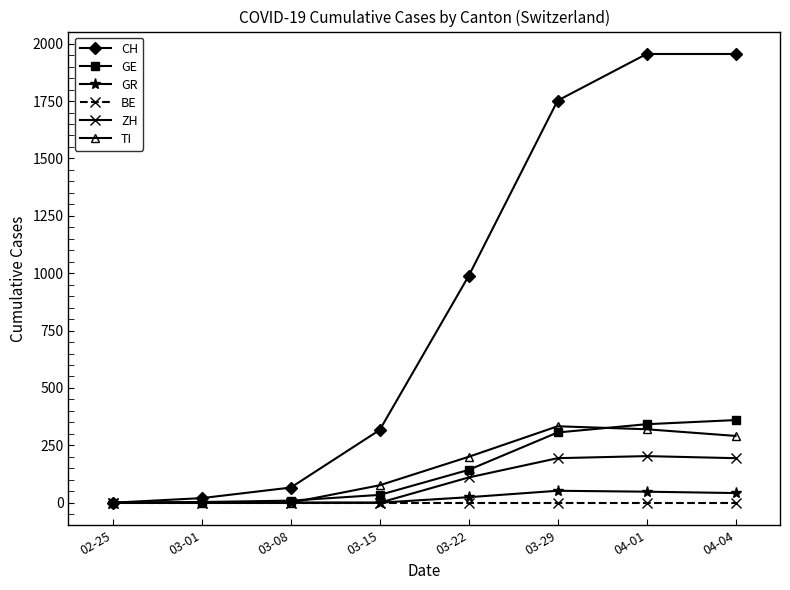

The value of ZH at 02-25 is -95. True or false?

False